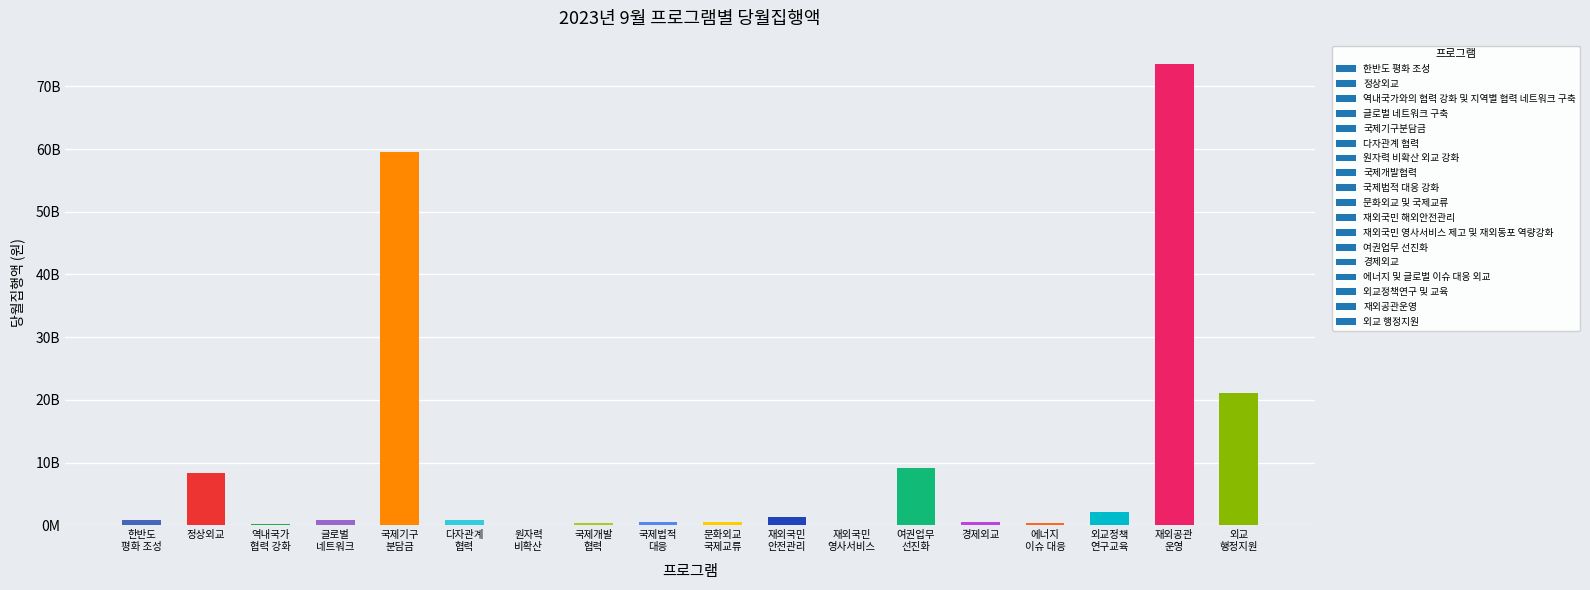

List the labels in order of value, smallest first.

재외국민 영사서비스, 원자력 비확산, 역내국가 협력 강화, 국제개발 협력, 에너지 이슈 대응, 문화외교 국제교류, 국제법적 대응, 경제외교, 한반도 평화 조성, 글로벌 네트워크, 다자관계 협력, 재외국민 안전관리, 외교정책 연구교육, 정상외교, 여권업무 선진화, 외교 행정지원, 국제기구 분담금, 재외공관 운영